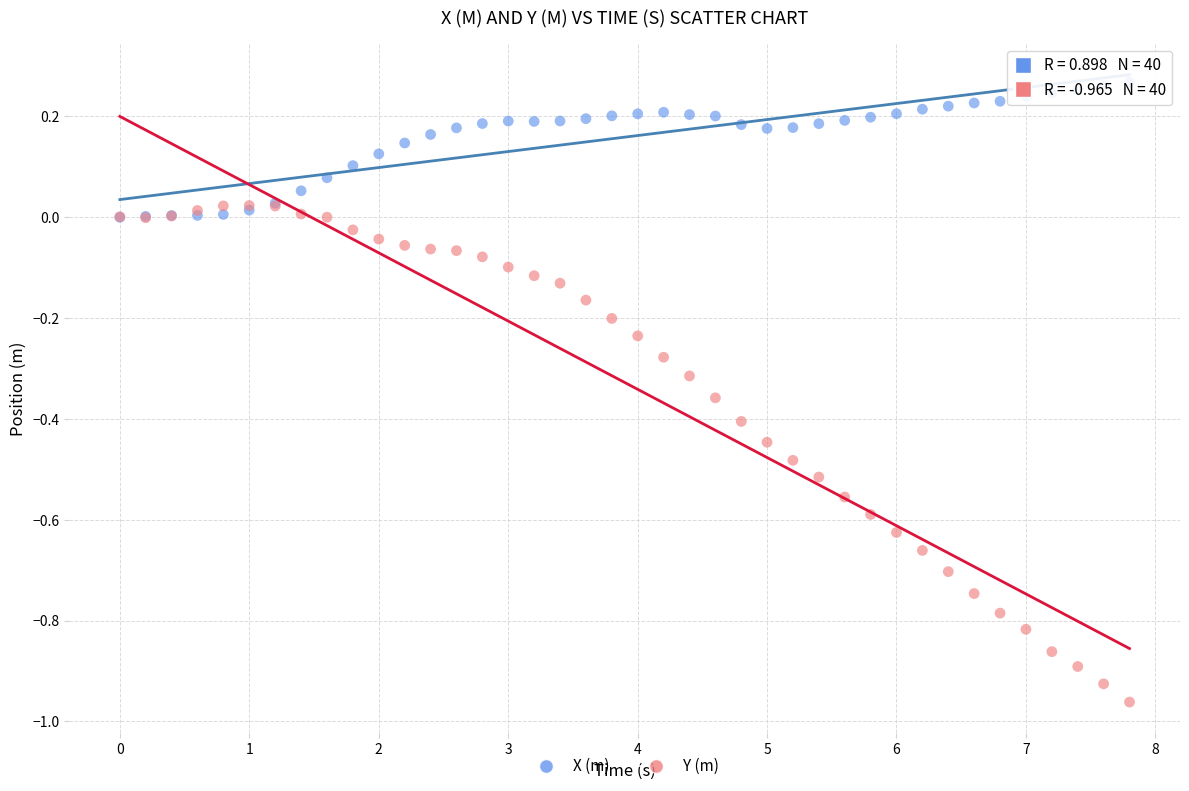

Which series contains the highest Y value?

X (m)